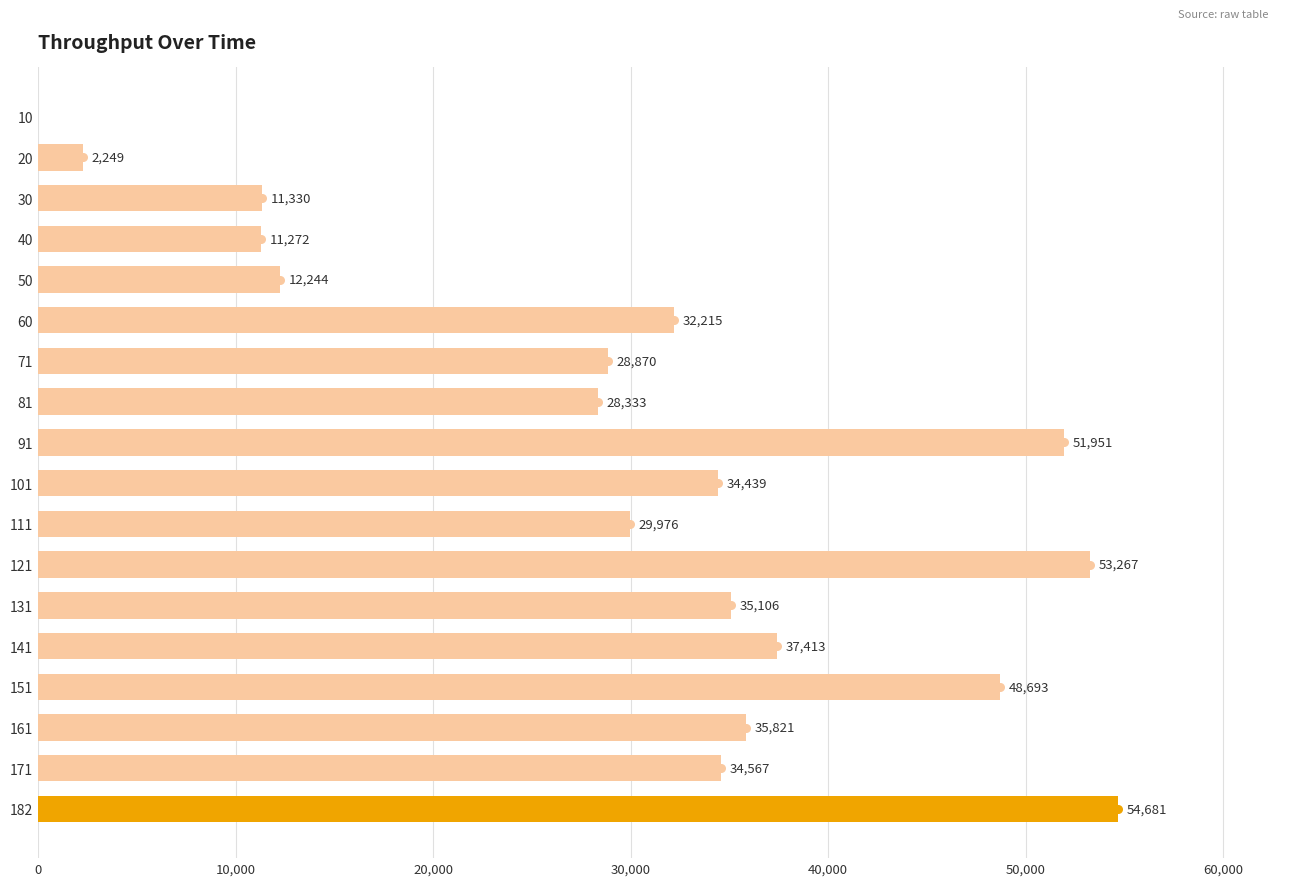

How many series are shown in this chart?

1